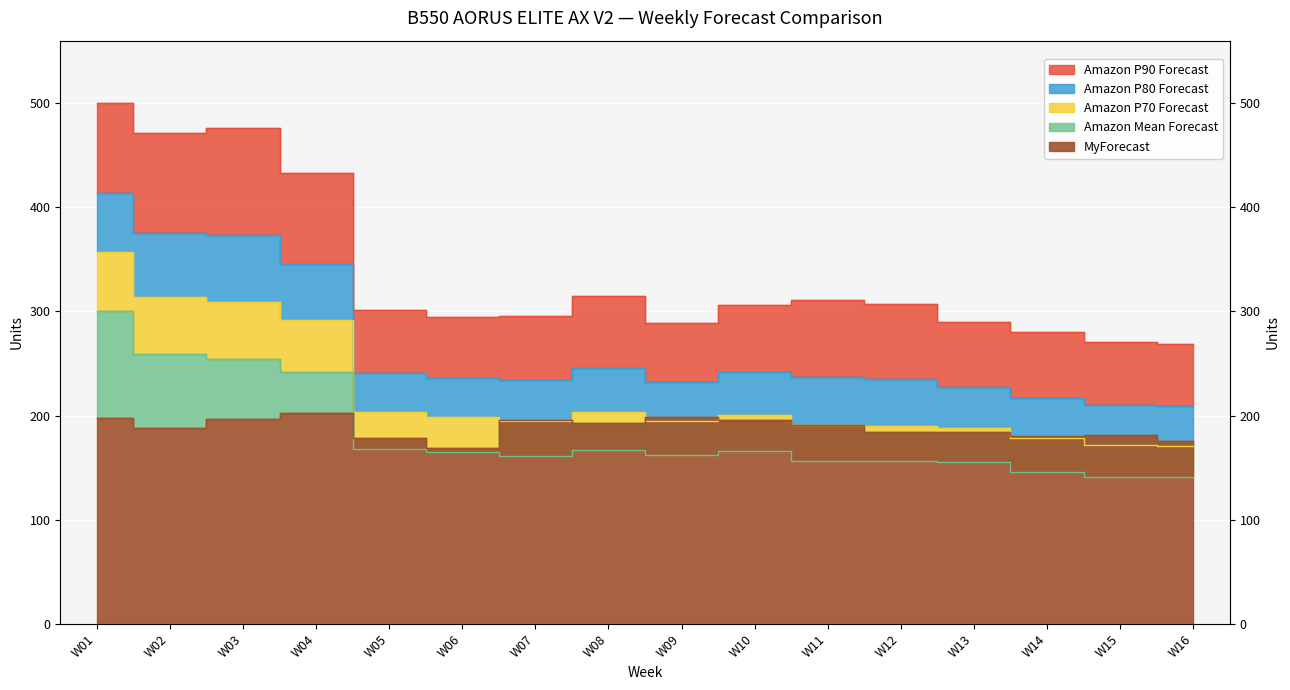

What is the average value of the Amazon P90 Forecast series?

338